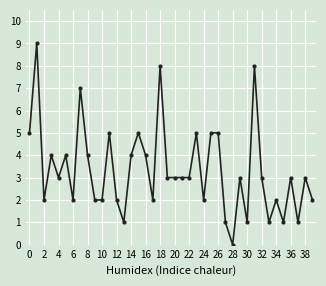

What is the maximum value shown in the chart?

9